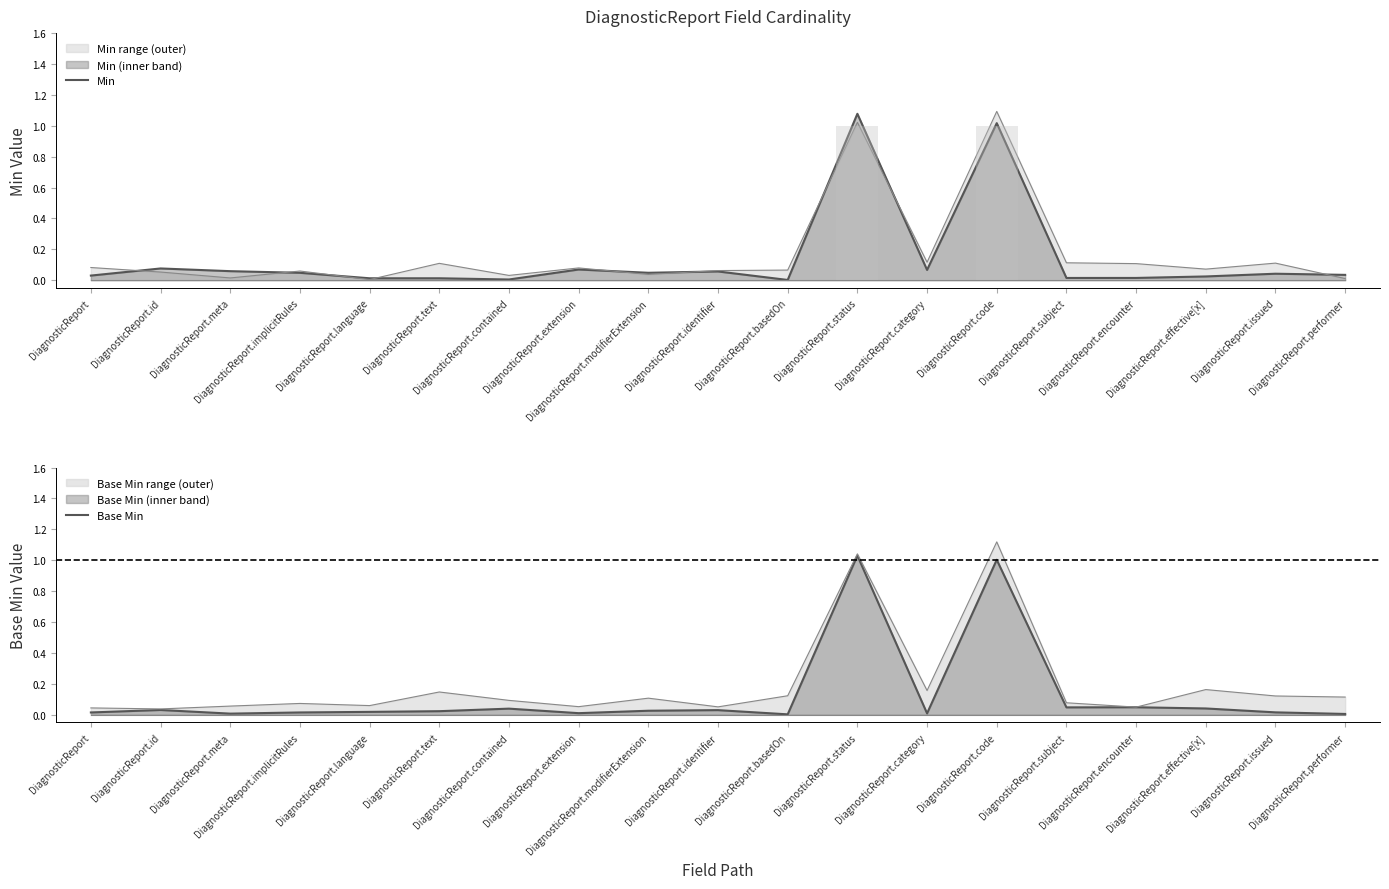

What is the label of the 1st bar from the left?

DiagnosticReport